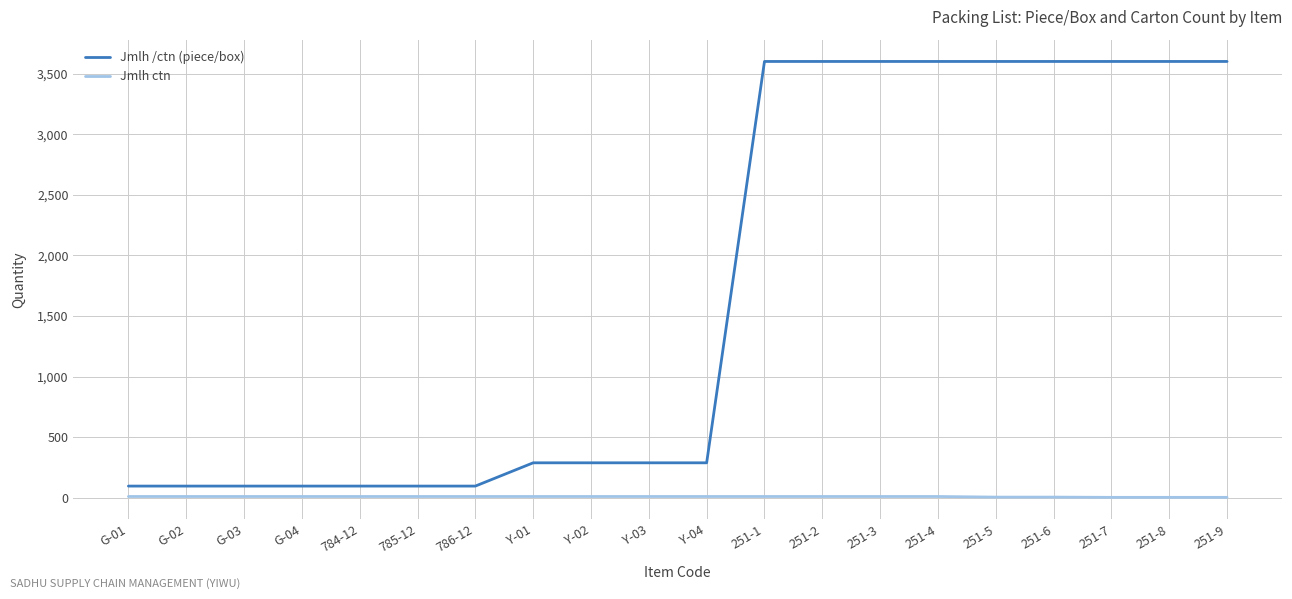

Which series changed the most between 785-12 and 251-2?

Jmlh /ctn (piece/box)